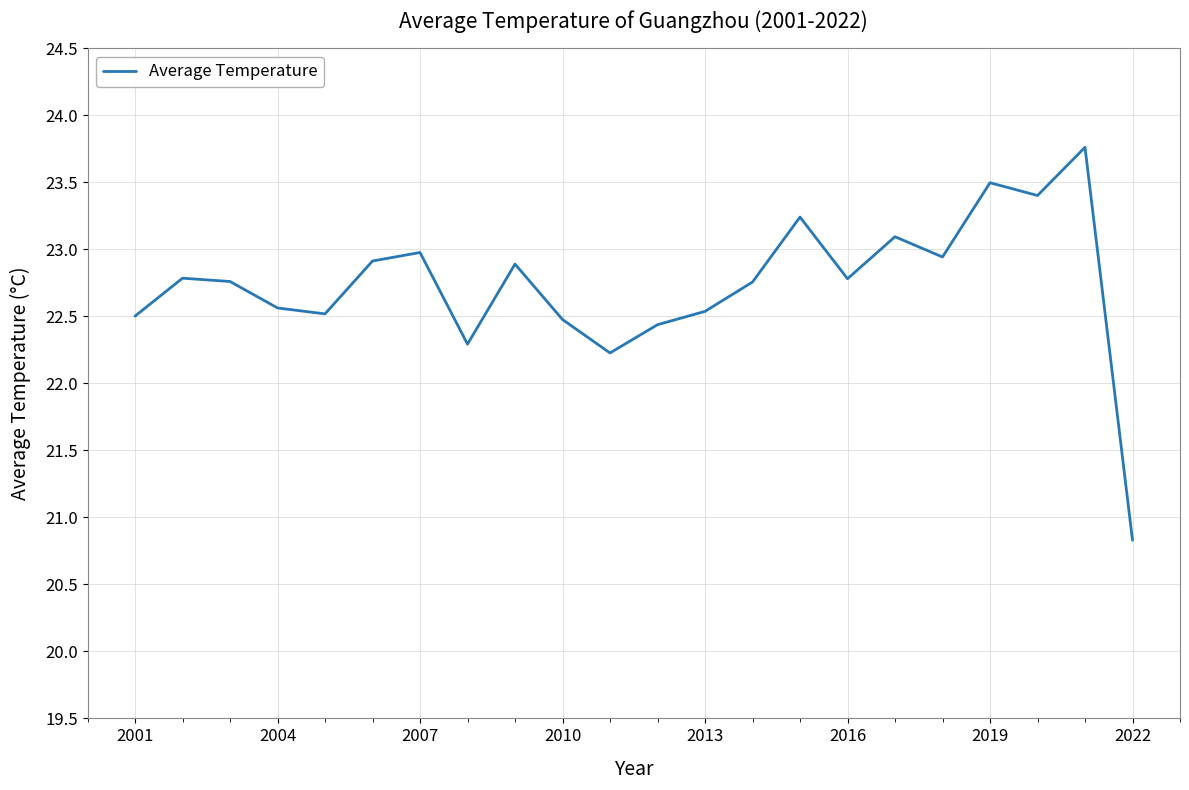

What is the smallest value displayed?

20.8